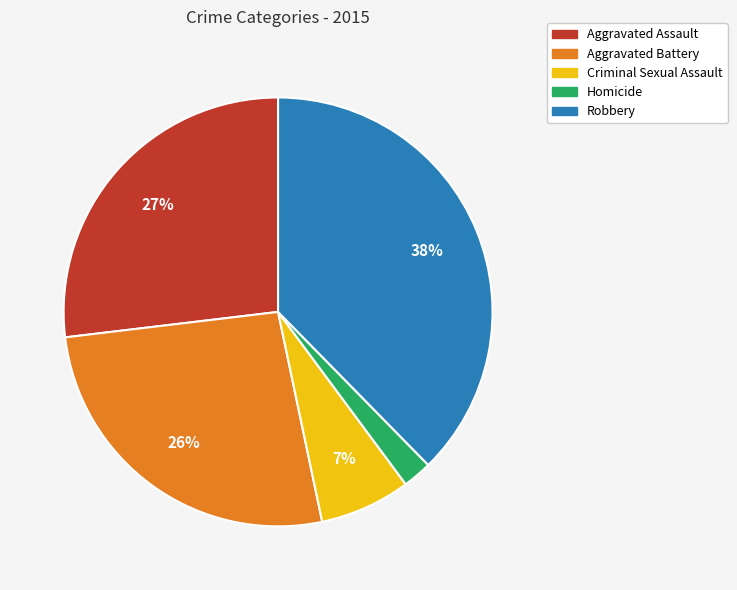

How many segments does this pie chart have?

5